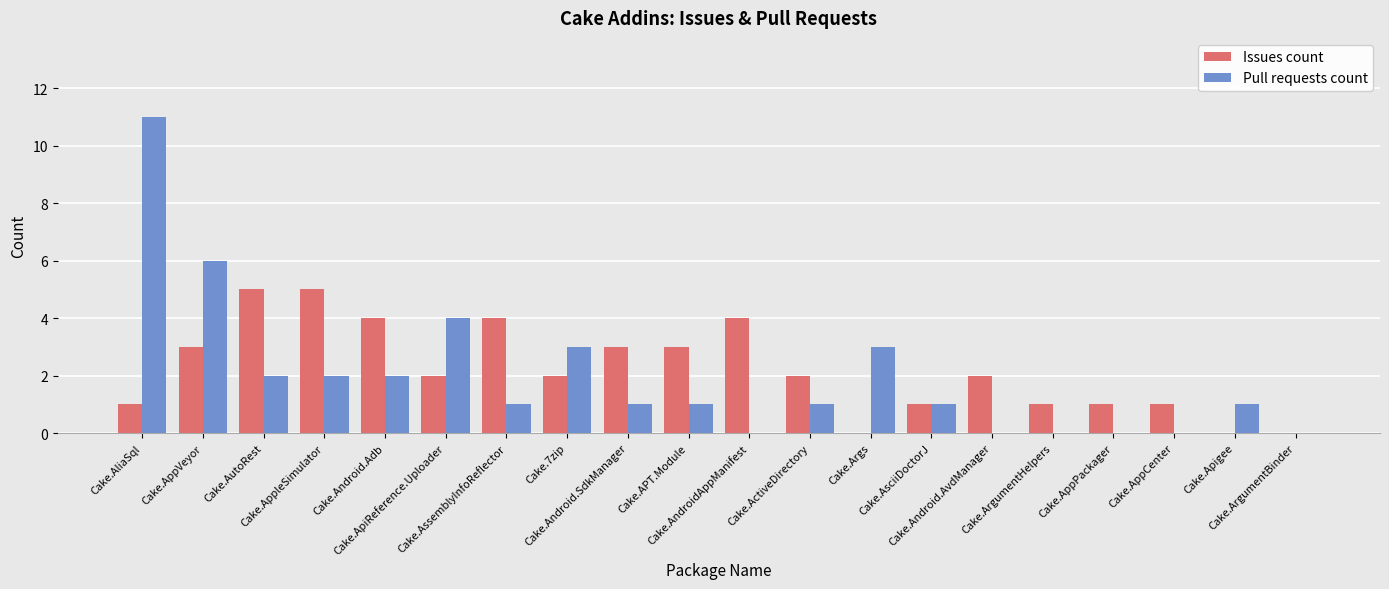

Between Cake.AndroidAppManifest and Cake.AppPackager, which series saw the biggest shift?

Issues count